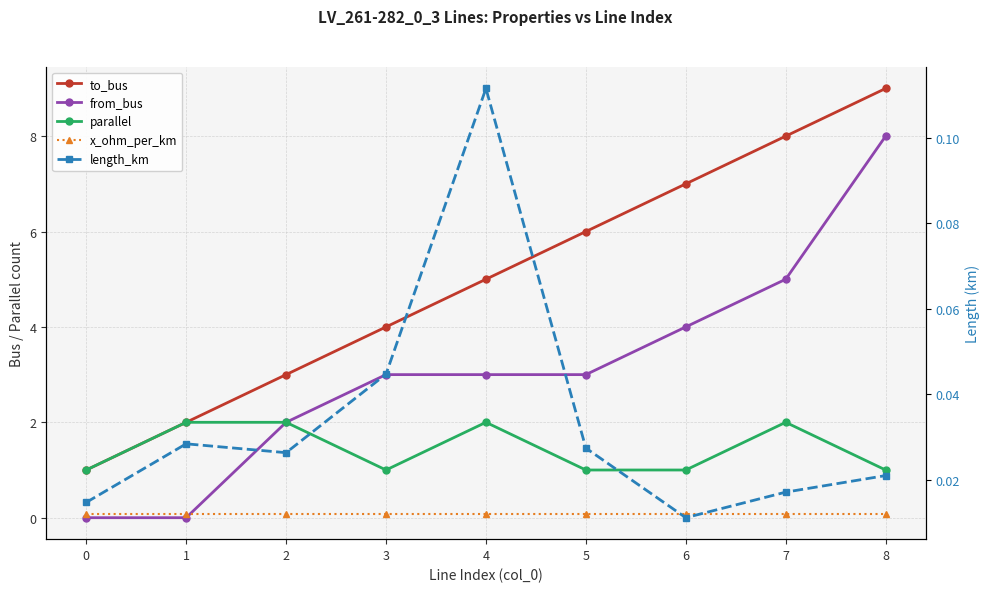

What is the difference between the maximum and minimum values in the to_bus series?

8.0